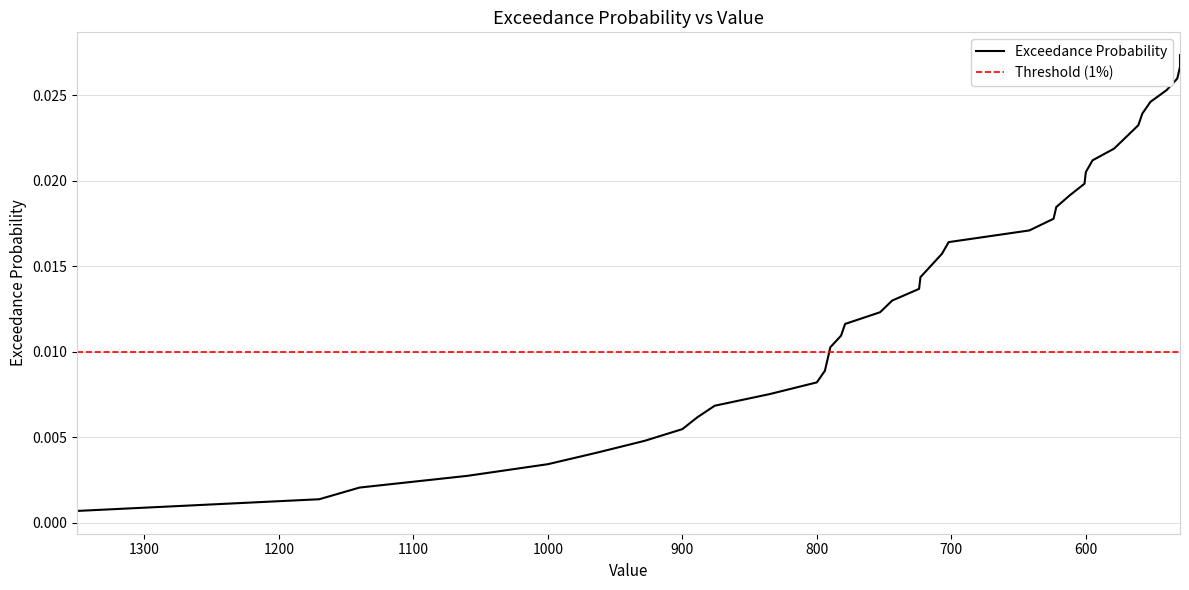

Rank the categories by value from lowest to highest.

1350, 1170, 1140, 1060, 1000, 963, 928, 900, 889, 876, 835, 800, 794, 792, 790, 782, 779, 753, 744, 724, 723, 715, 707, 702, 642, 624, 622, 612, 601, 600, 595, 579, 570, 561, 558, 552, 540, 532, 530, 530